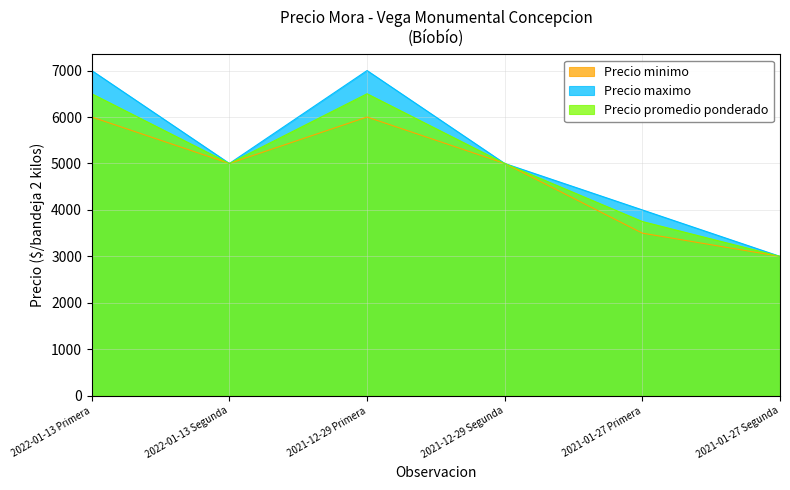

What is the label of the 4th point from the right?

2021-12-29 Primera